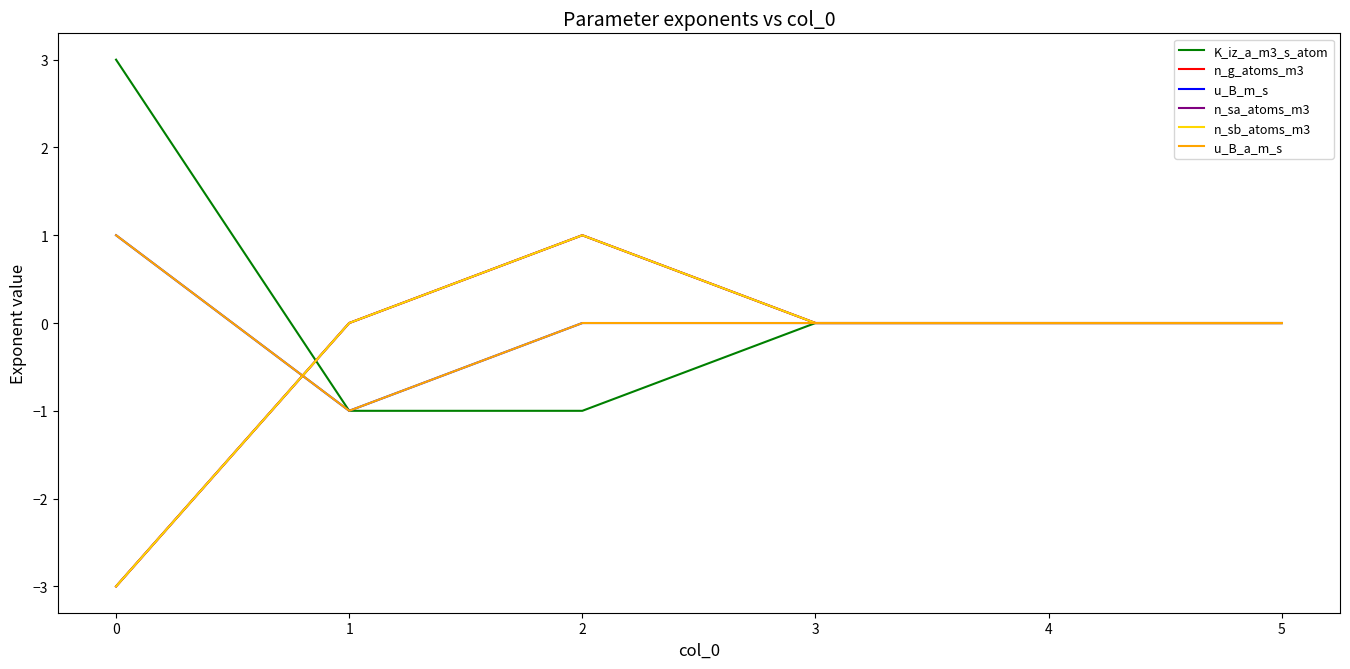

Does the chart have visible grid lines?

No